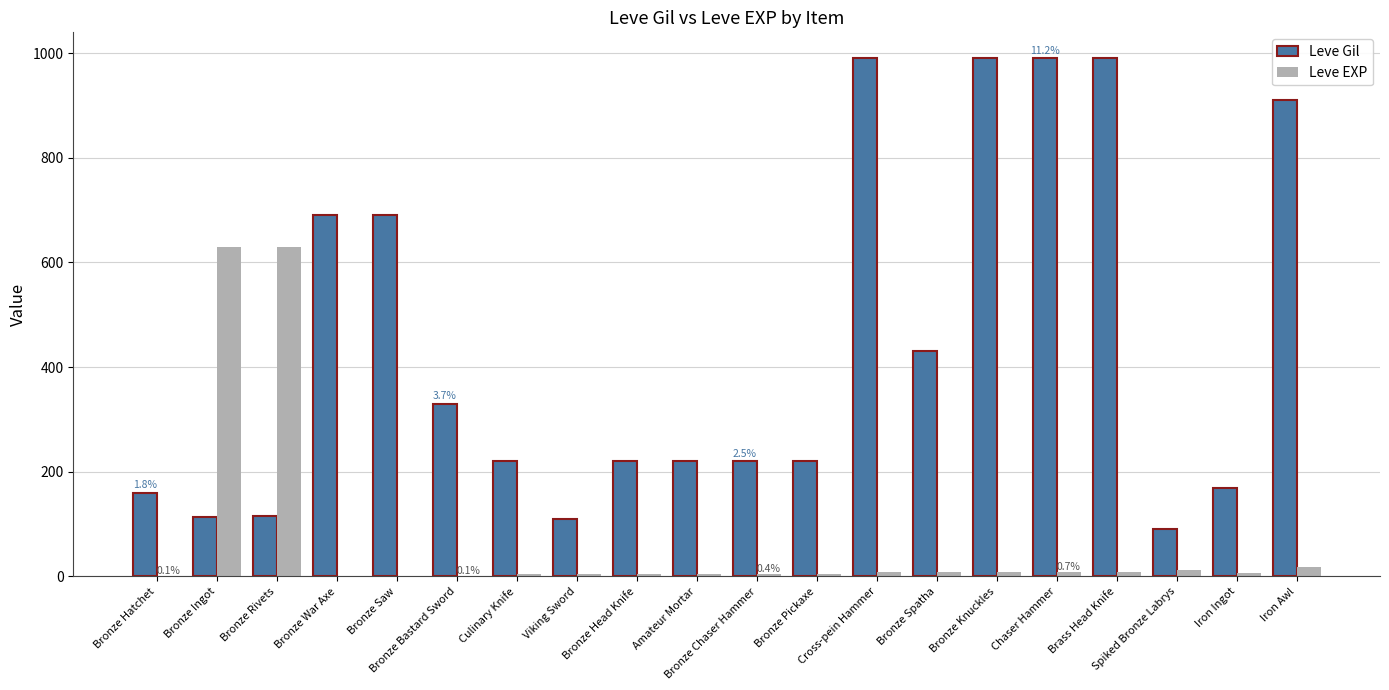

Between Bronze Rivets and Bronze Spatha, which series saw the biggest shift?

Leve EXP